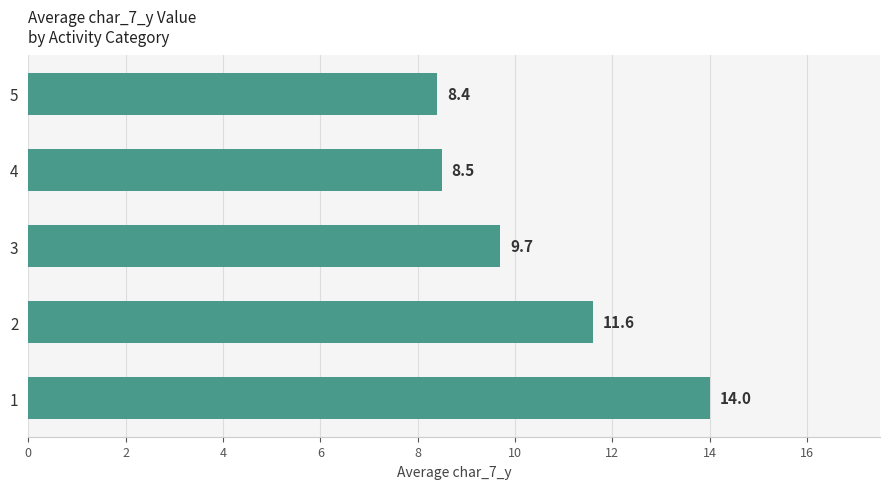

What is the change in value from 1 to 2?

-2.4